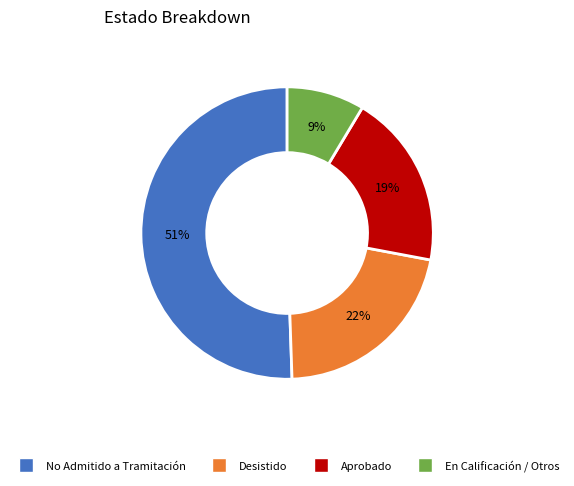

What is the ratio of the value at Aprobado to the value at No Admitido a Tramitación?

0.4